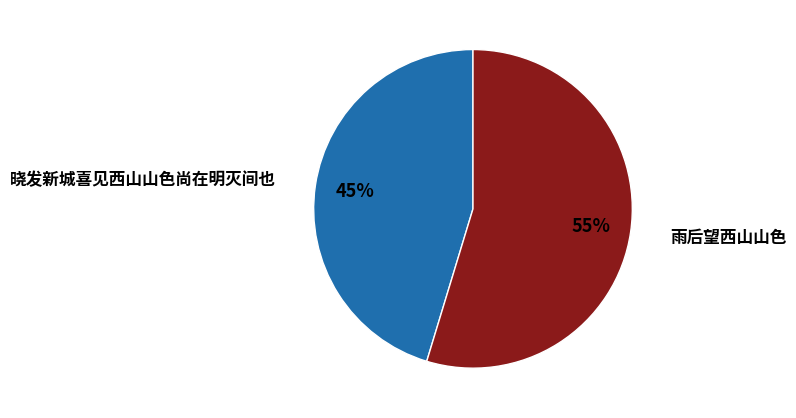

Combined, do 晓发新城喜见西山山色尚在明灭间也 and 雨后望西山山色 account for over 50%?

Yes